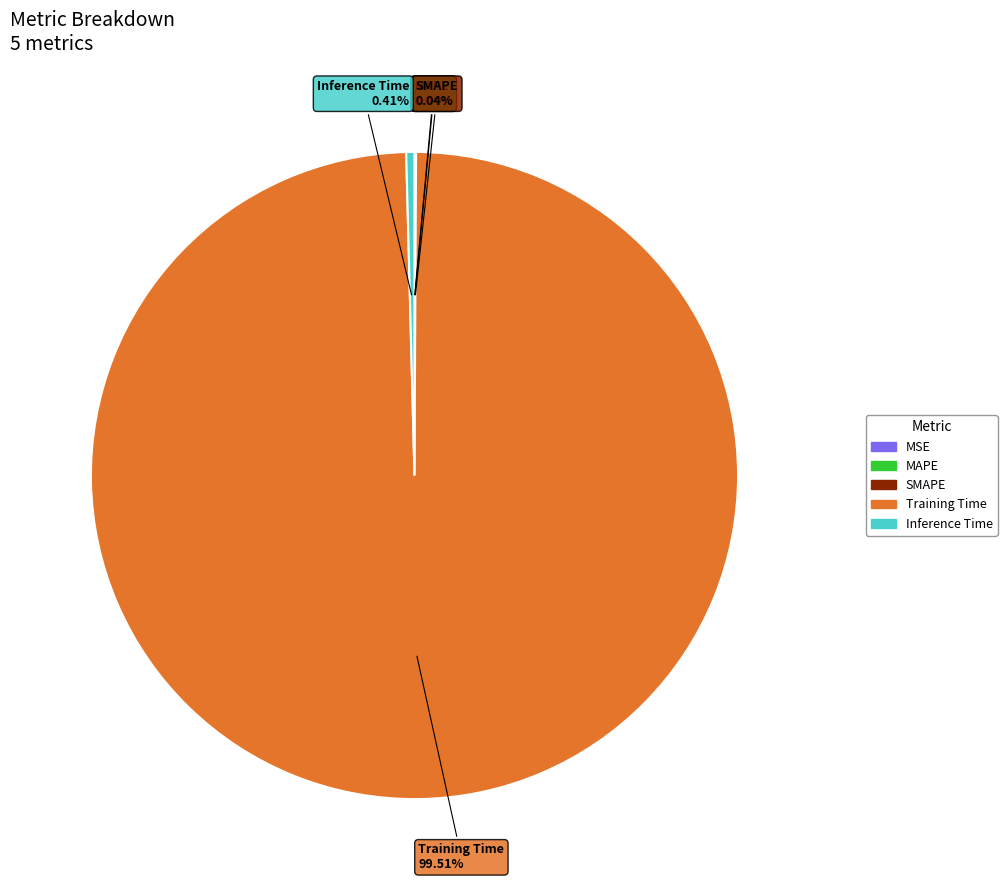

Does Training Time represent more than half of the total?

Yes